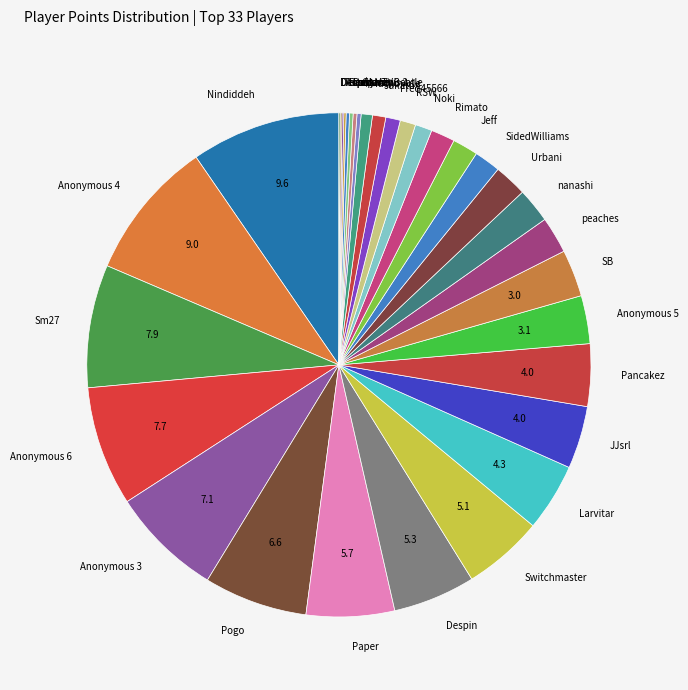

Is the sum of nanashi and Noki greater than half?

No